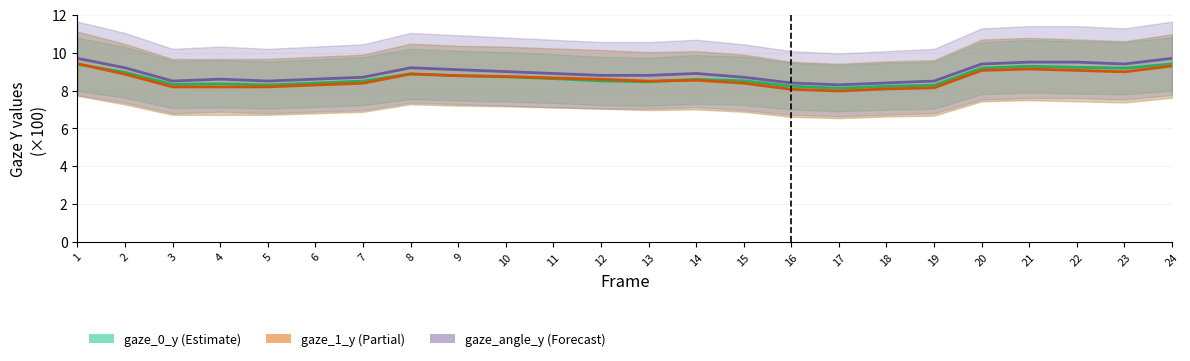

Rank the series by their average value, from highest to lowest.

gaze_angle_y, gaze_0_y, gaze_1_y